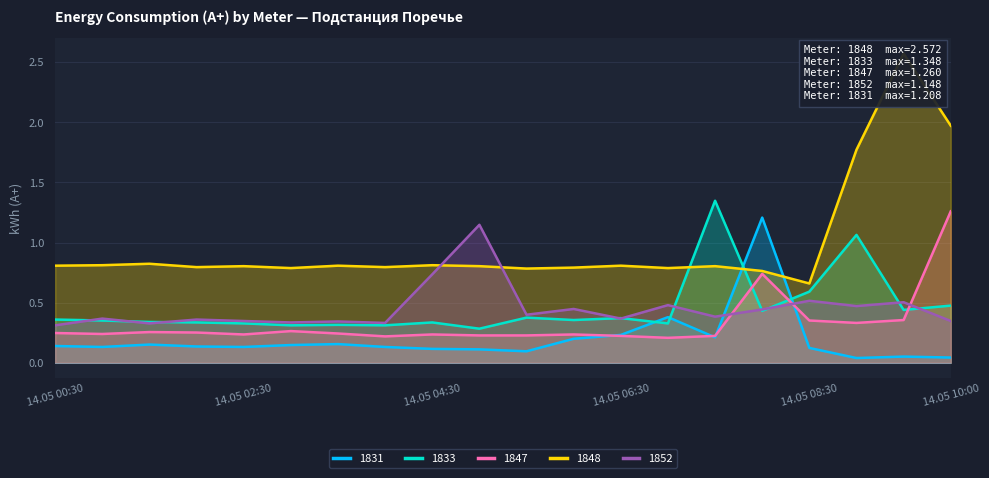

True or false: 1831 and 1833 intersect in this chart.

True